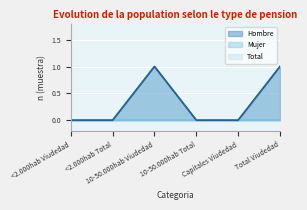

Reading left to right, what are all the values shown in this chart?

Hombre: <2.000hab Viudedad=0	<2.000hab Total=0	10-50.000hab Viudedad=1	10-50.000hab Total=0	Capitales Viudedad=0	Total Viudedad=1
Total: <2.000hab Viudedad=0	<2.000hab Total=0	10-50.000hab Viudedad=1	10-50.000hab Total=0	Capitales Viudedad=0	Total Viudedad=1